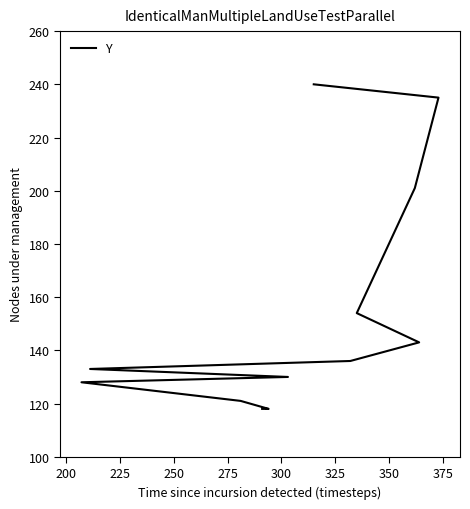

How many data points does each series have?

12